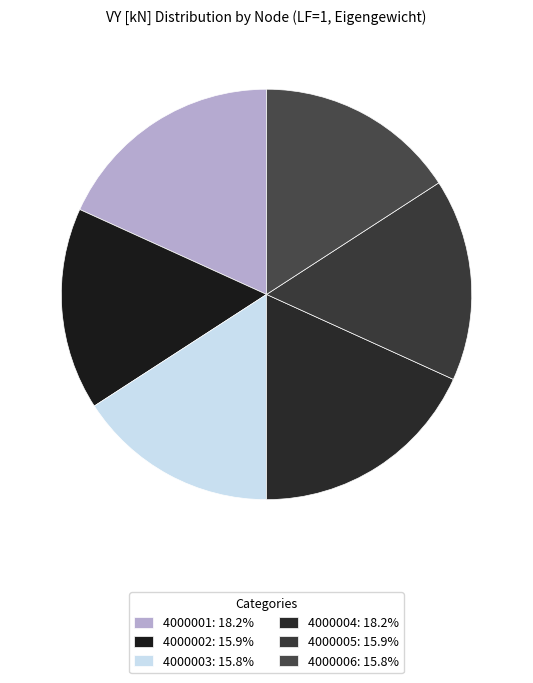

Does 4000004 account for over 50% of the chart?

No